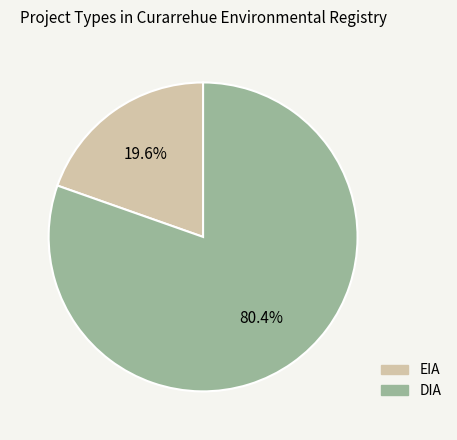

True or false: EIA accounts for 29% of the total.

False